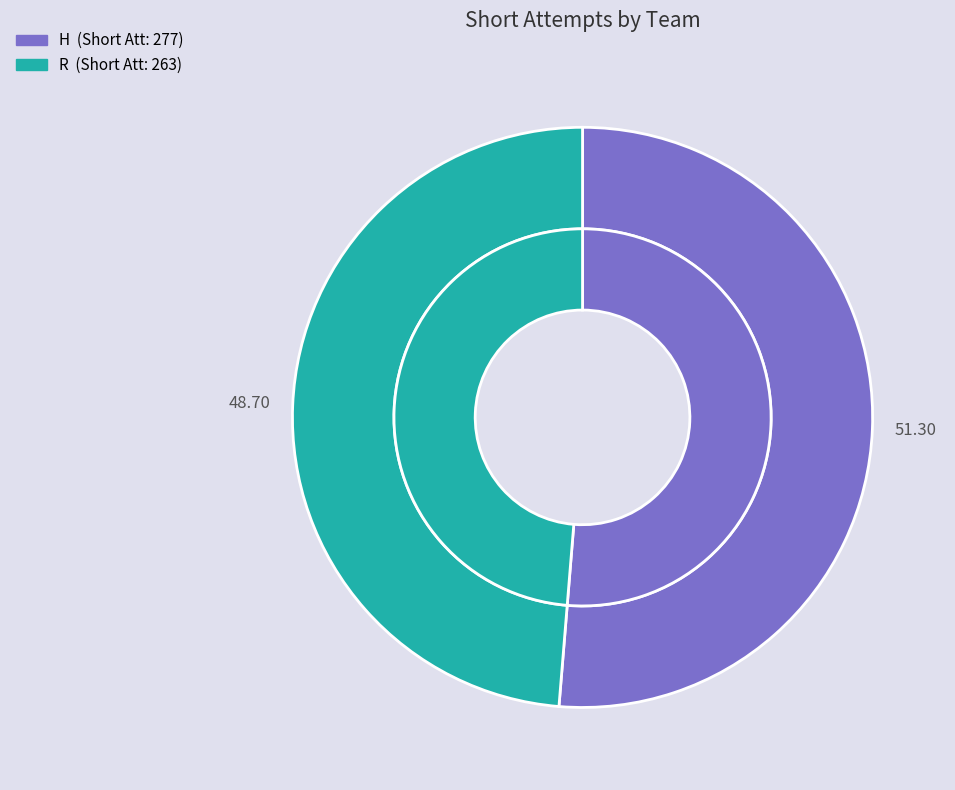

Which slice is the largest?

H